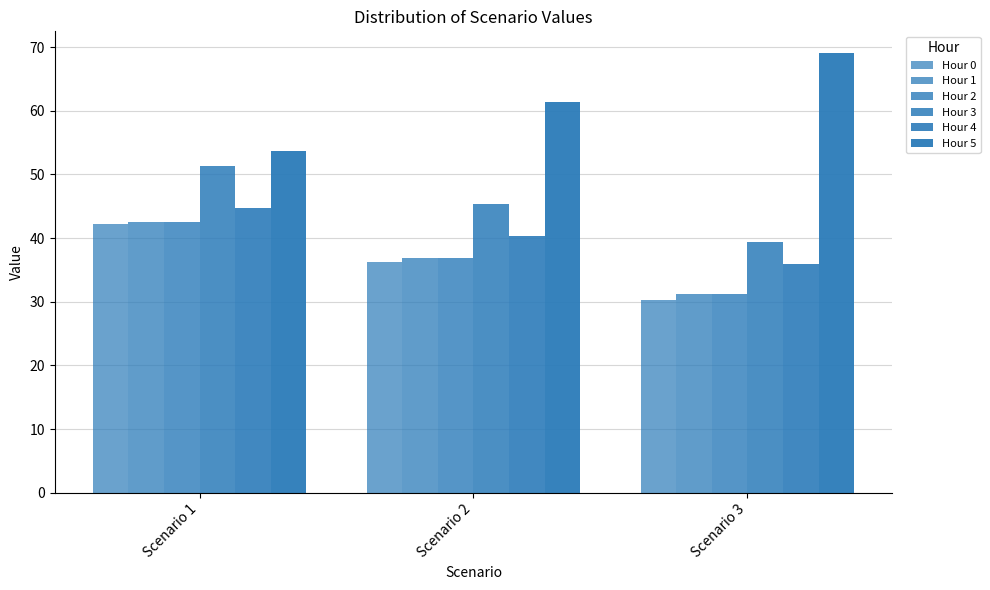

True or false: Hour 0 has a value of 42.2 at Scenario 1.

True